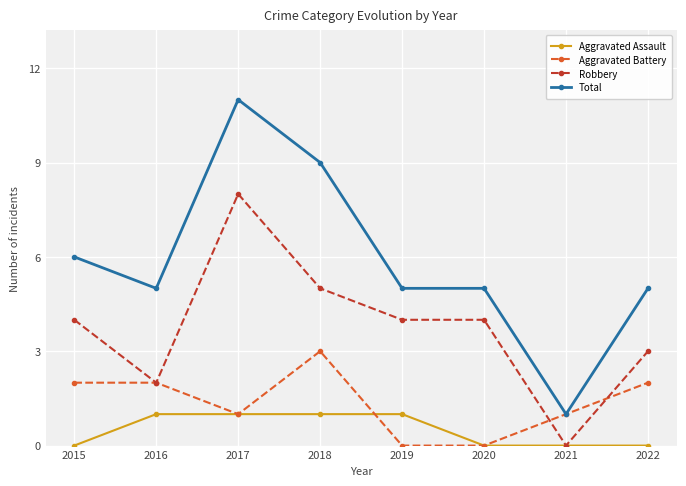

True or false: Total has more than 0 interior local peaks.

True